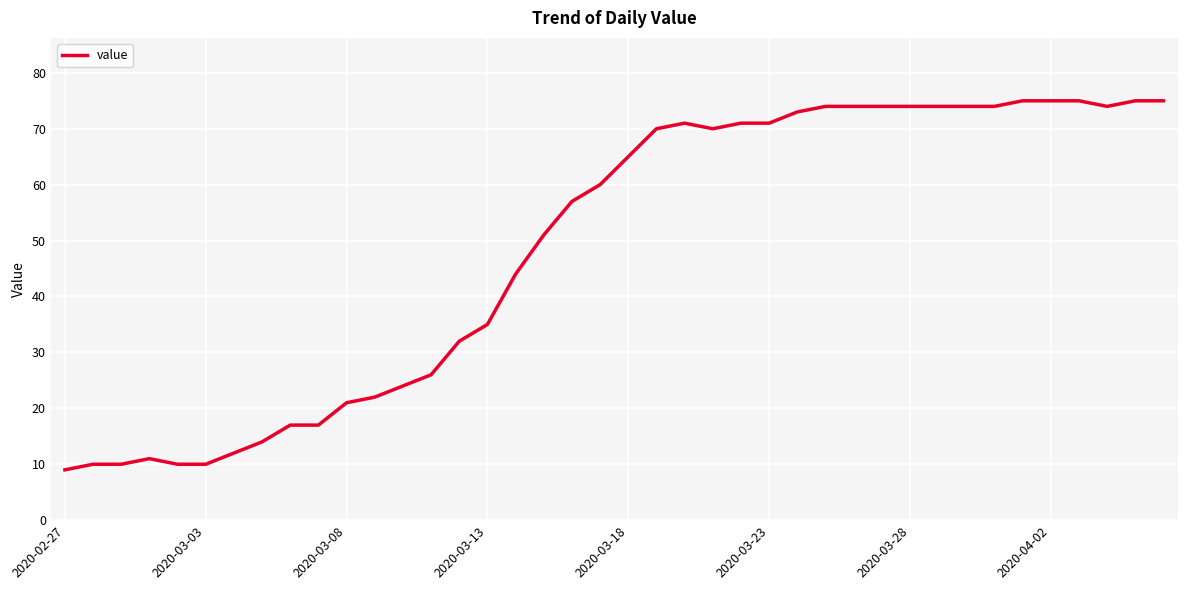

What is the minimum value shown in the chart?

9